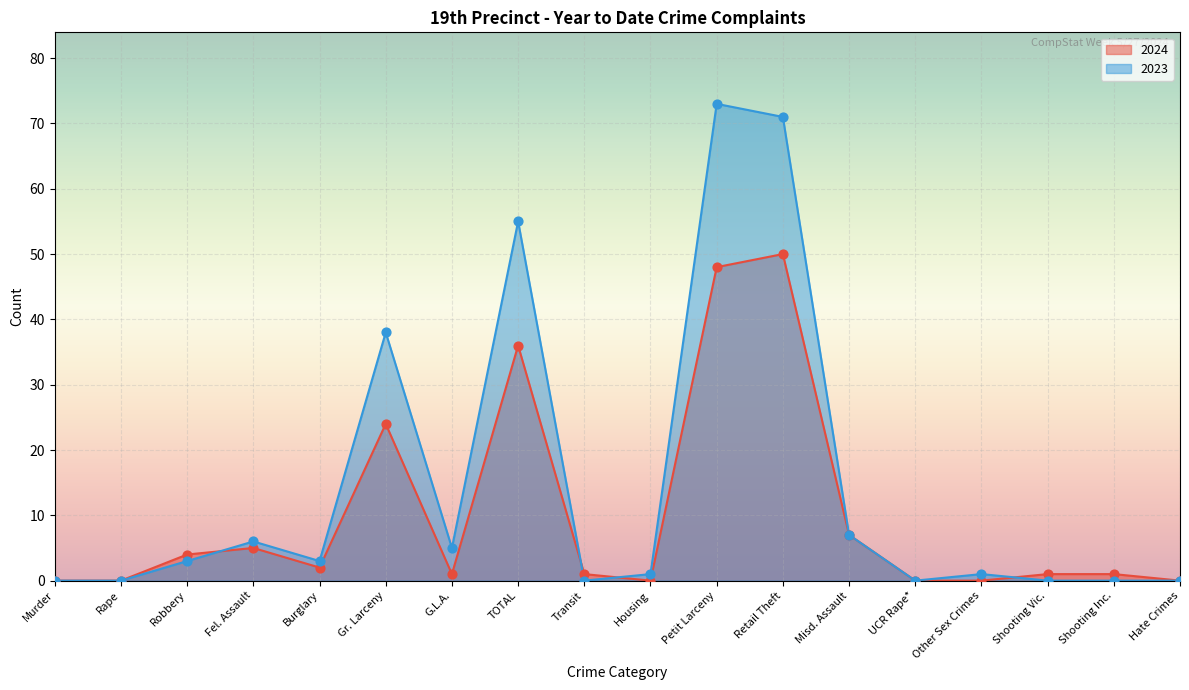

At how many categories does at least one series exceed 37?

4